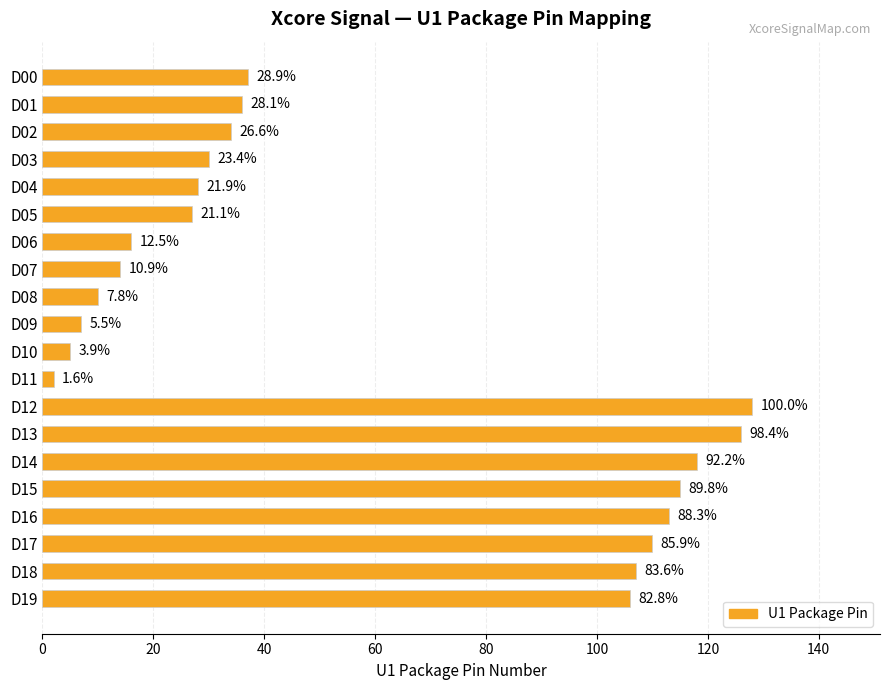

What is the difference between the maximum and minimum values?

126